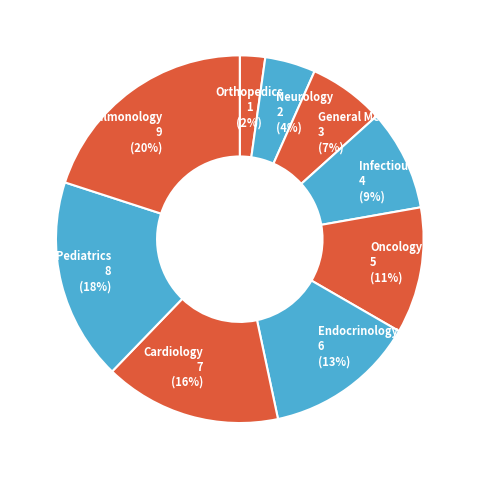

Is there a majority slice in this chart?

No